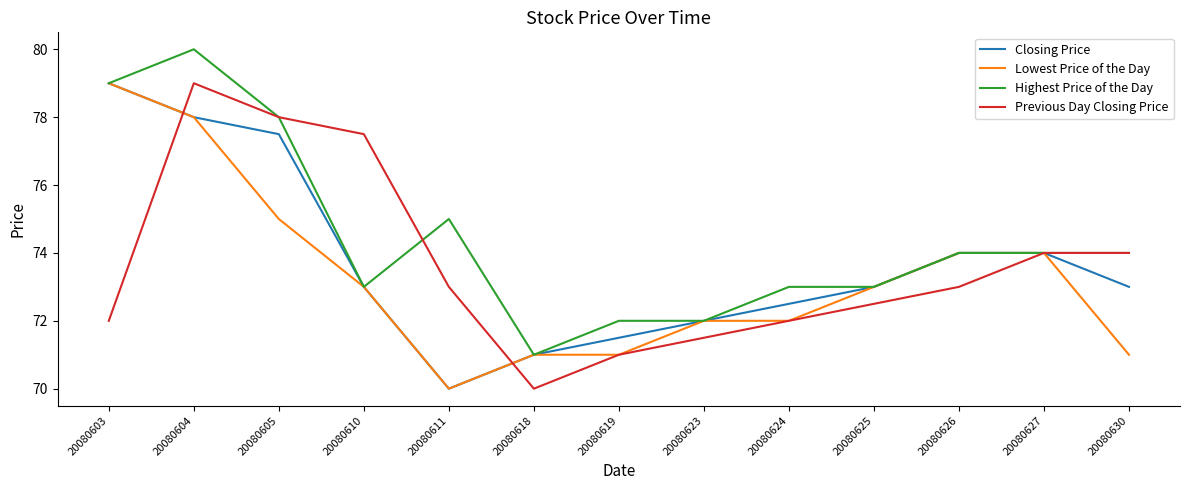

What is the lowest value of the Highest Price of the Day series?

71.0